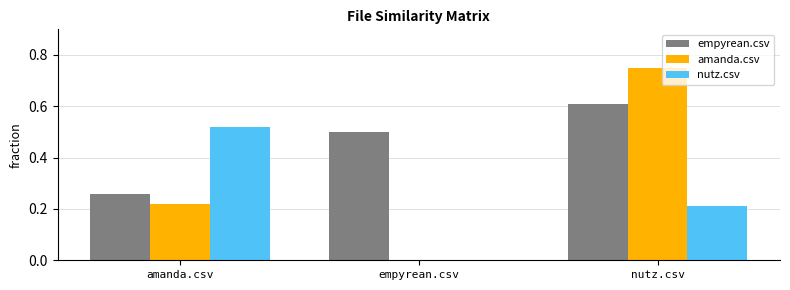

Is the value of nutz.csv at empyrean.csv greater than the value of amanda.csv at amanda.csv?

No